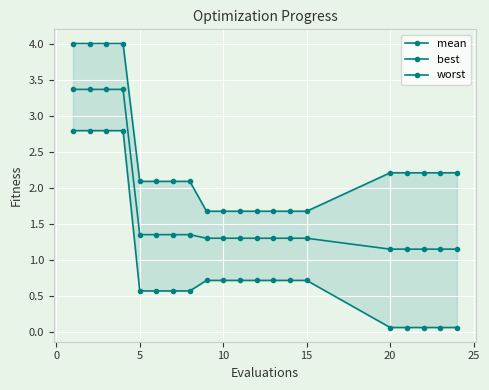

True or false: worst and best cross at least once.

False